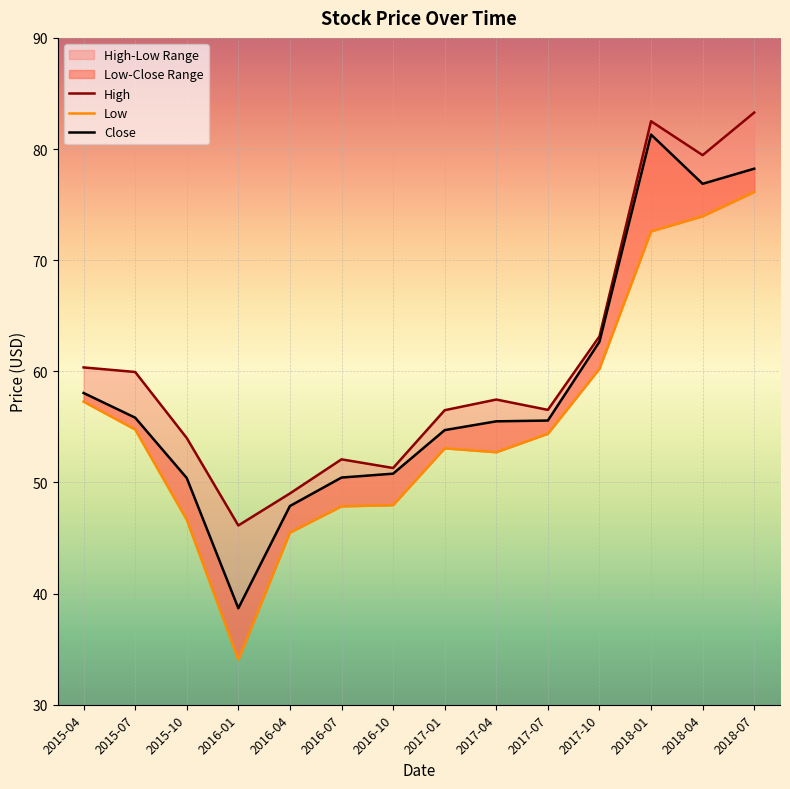

Which category has the highest value in the High series?

2018-07